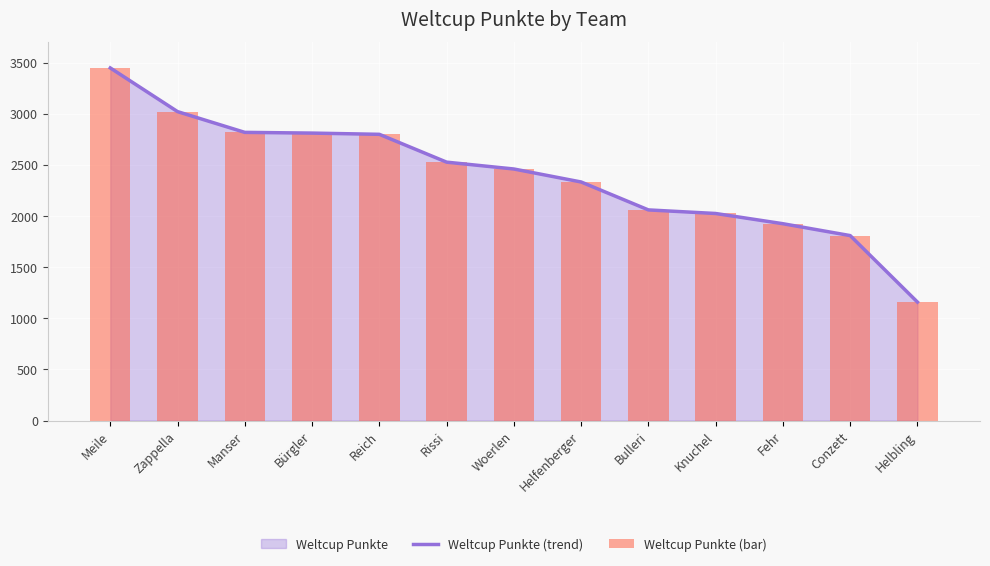

What is the maximum value for Weltcup Punkte (bar)?

3447